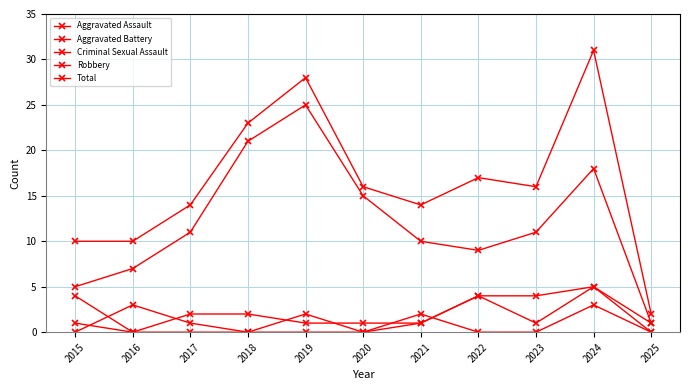

How many lines are shown in the chart?

5